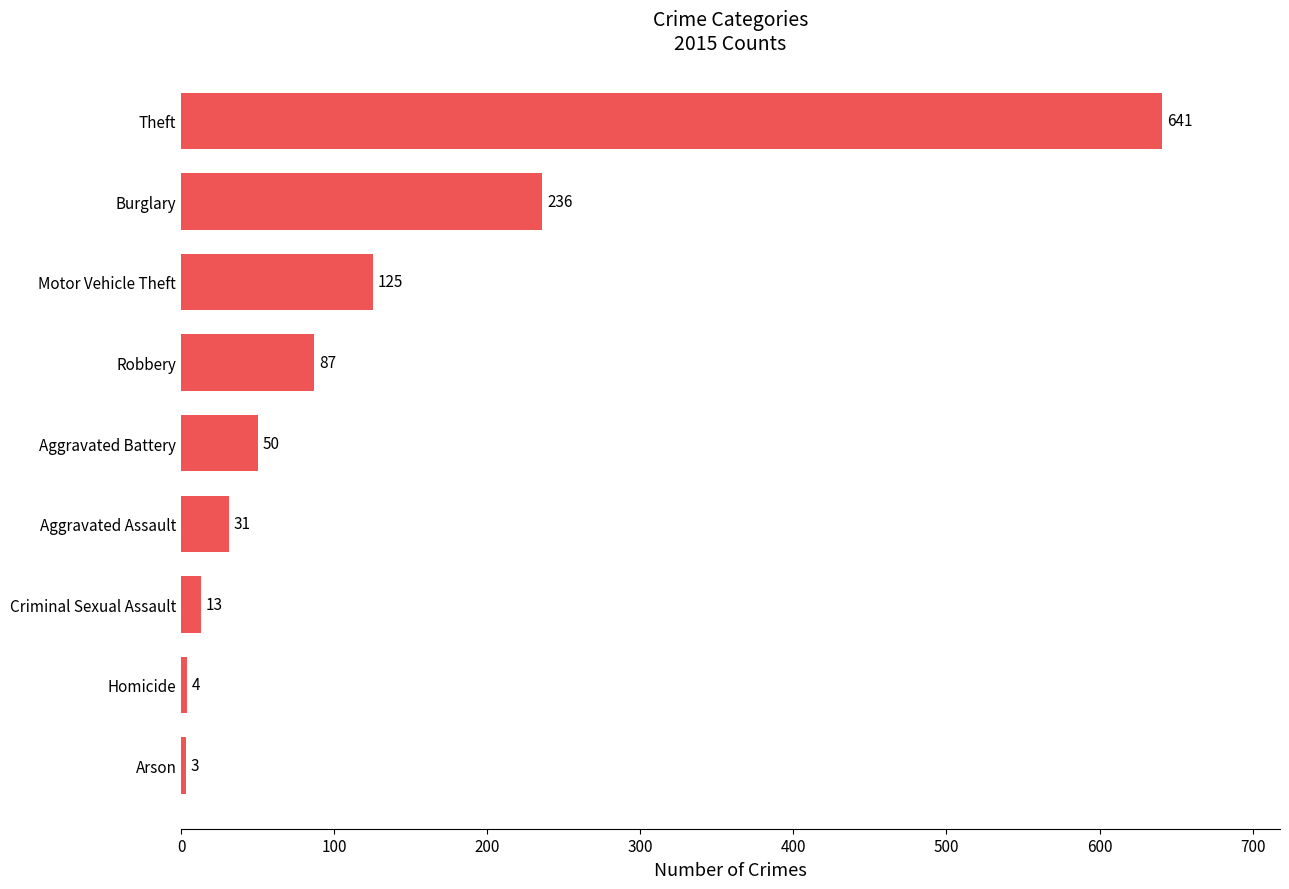

What is the maximum value shown in the chart?

641